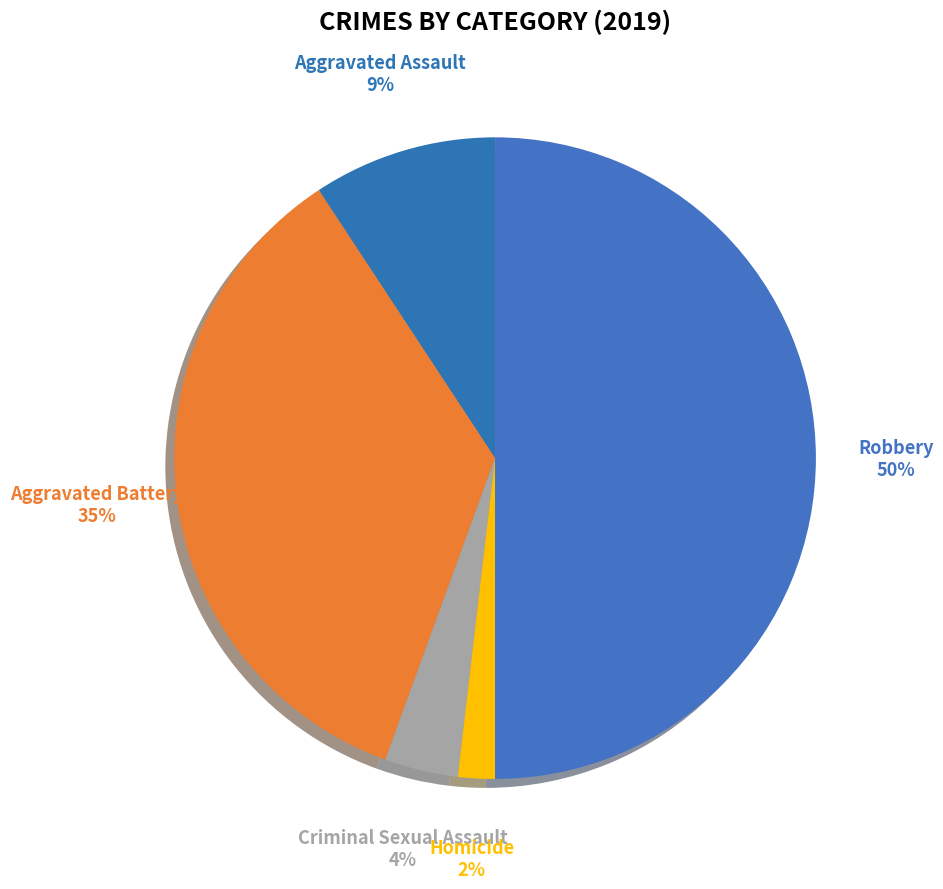

Is it true that Aggravated Battery is 35% of the pie?

True